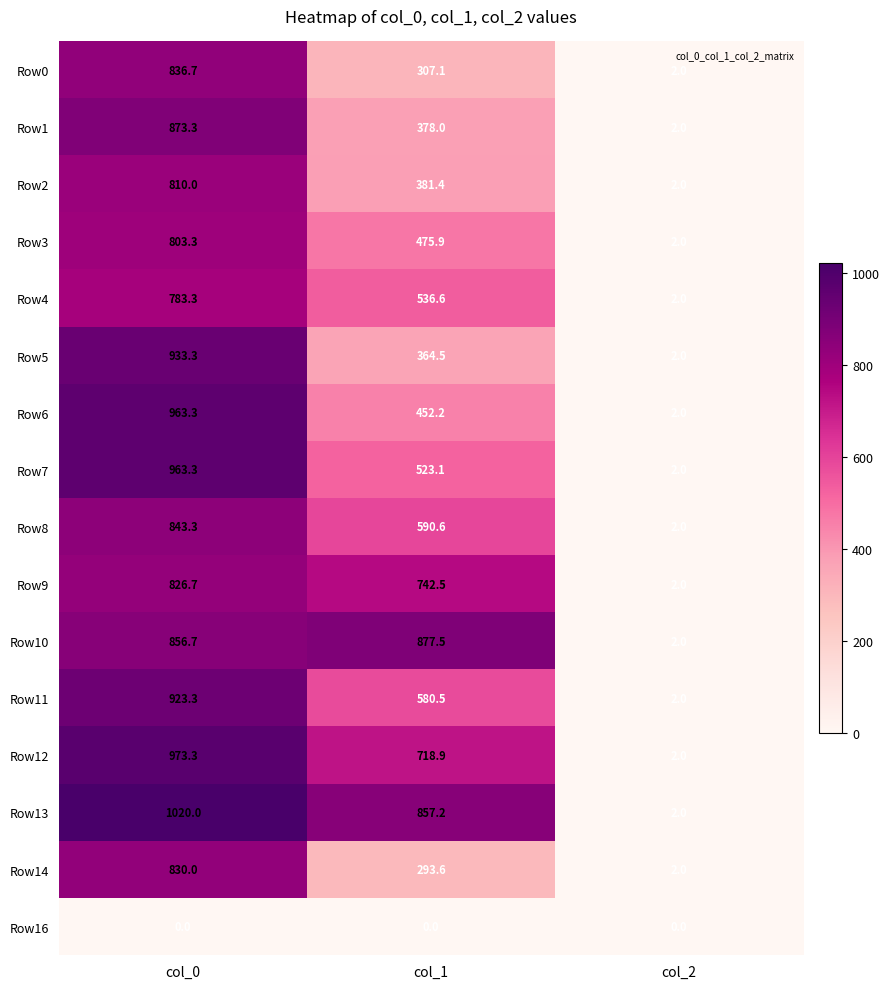

Between col_0 and col_2, which series saw the biggest shift?

Row13